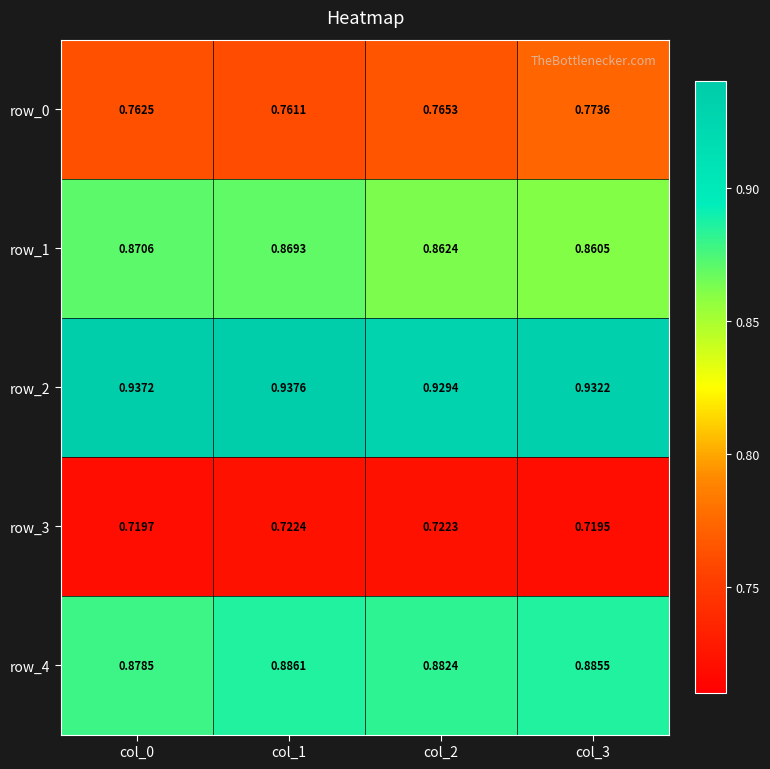

How many categories are shown in the chart?

4